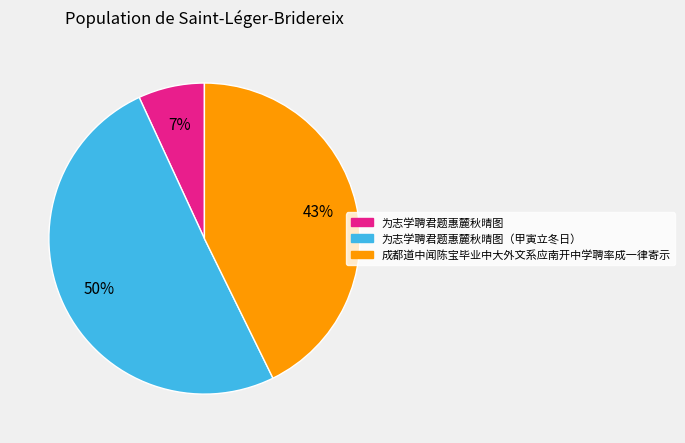

Do 成都道中闻陈宝毕业中大外文系应南开中学聘率成一律寄示 and 为志学聘君题惠麓秋晴图（甲寅立冬日） together represent more than half of the pie?

Yes